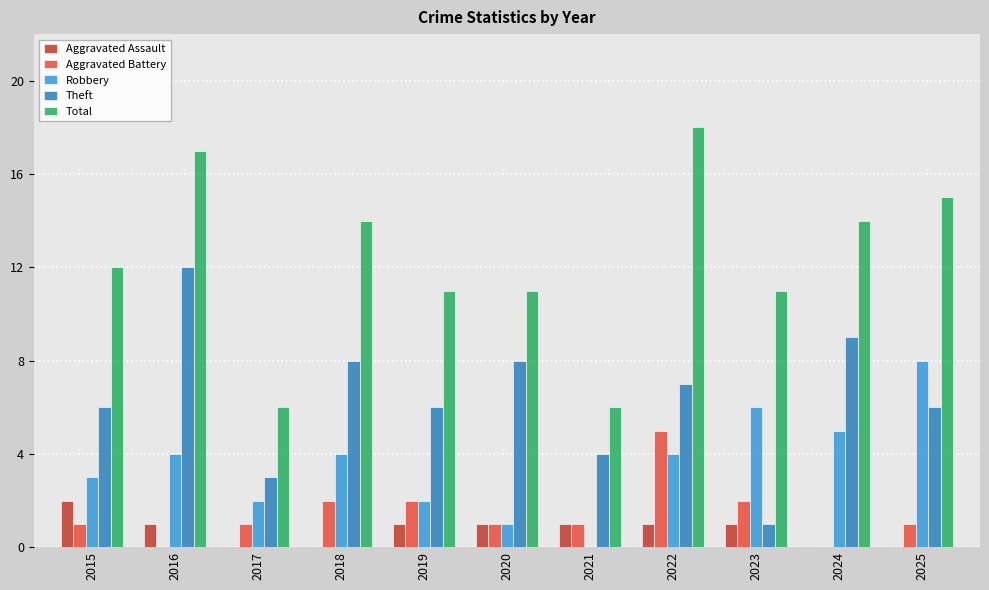

Are the bars horizontal?

No